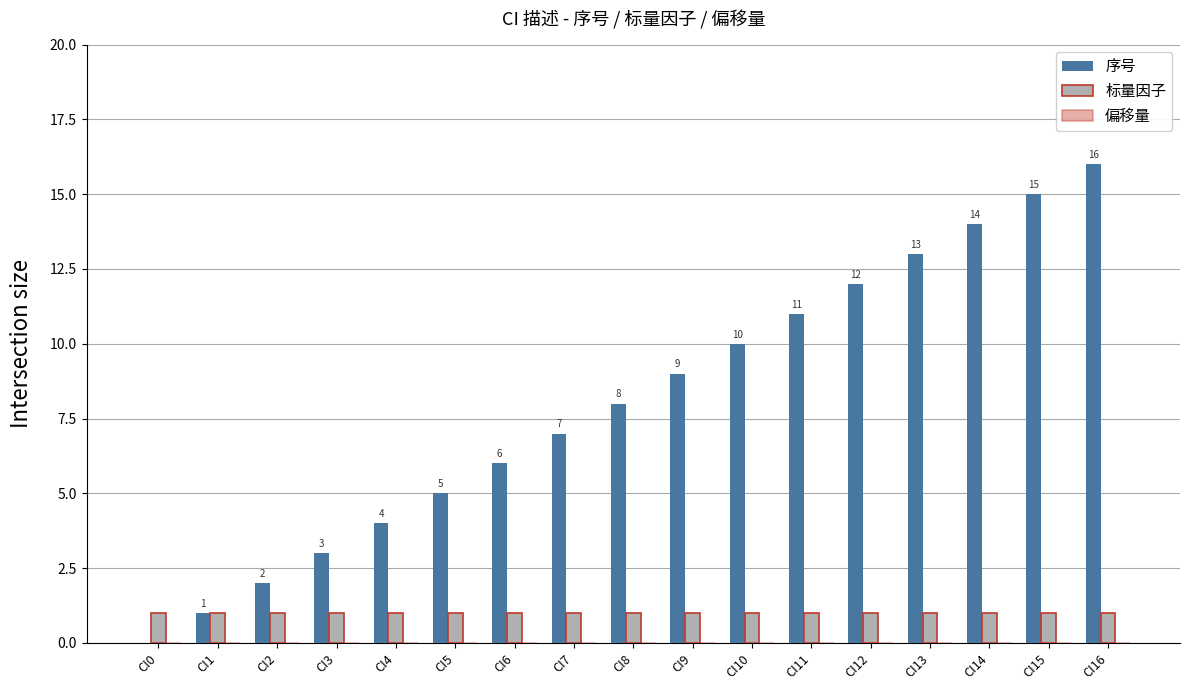

Is the value of 序号 at CI5 greater than the value of 标量因子 at CI0?

Yes